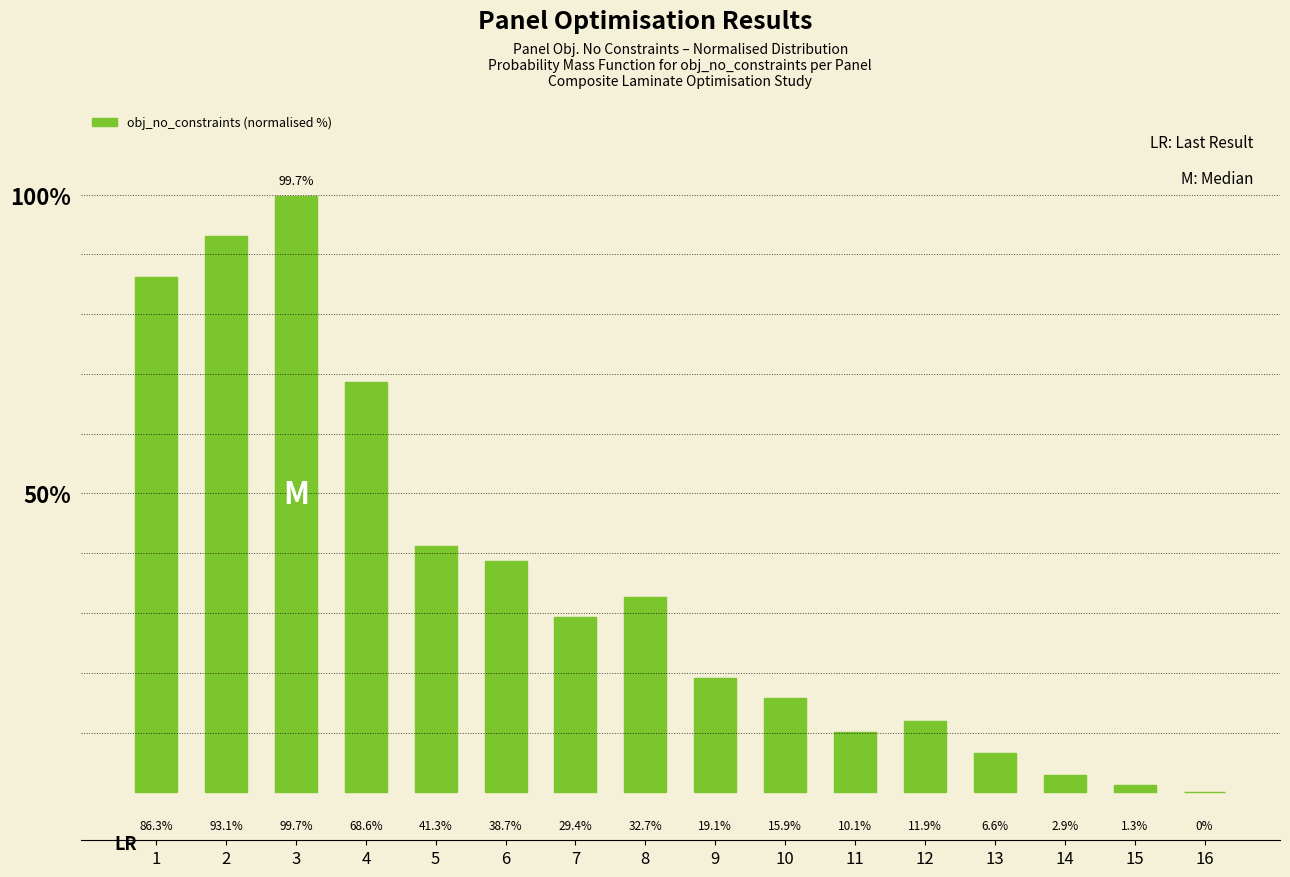

Which label corresponds to the largest value in the chart?

3